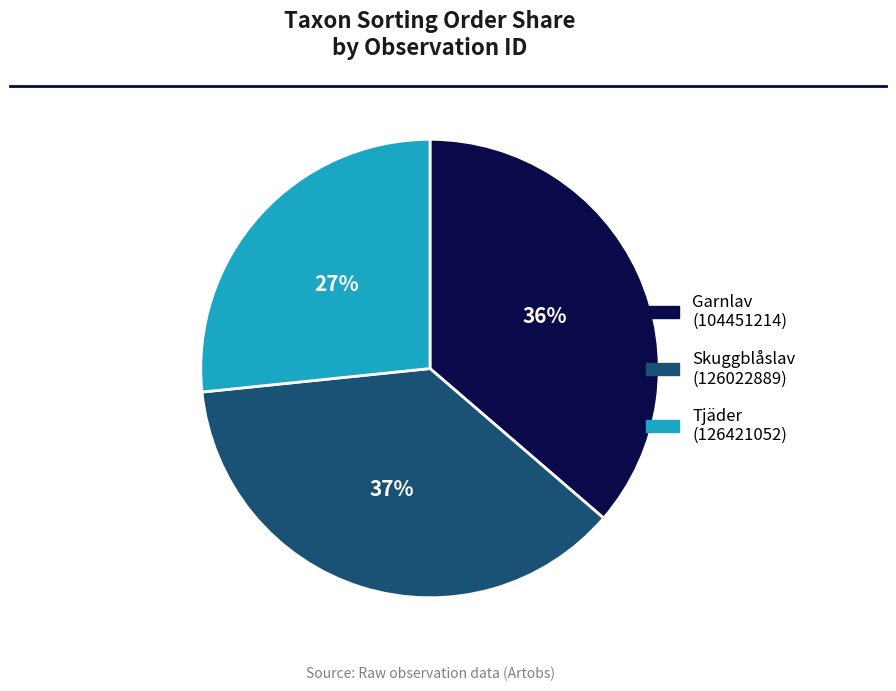

Does any single category account for the majority?

No